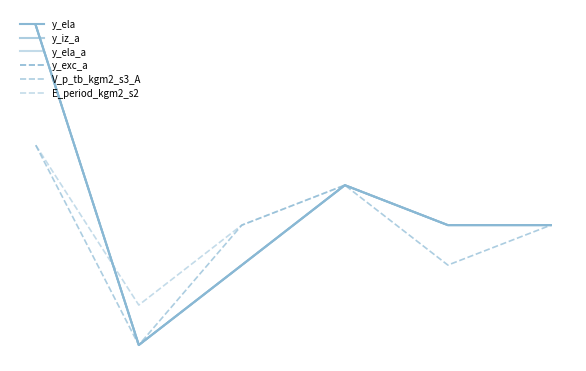

Does the chart display data point markers on the line(s)?

No